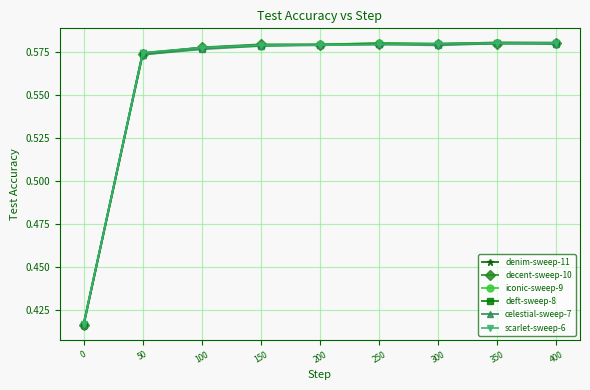

How many scarlet-sweep-6 values are between 0 and 1?

9